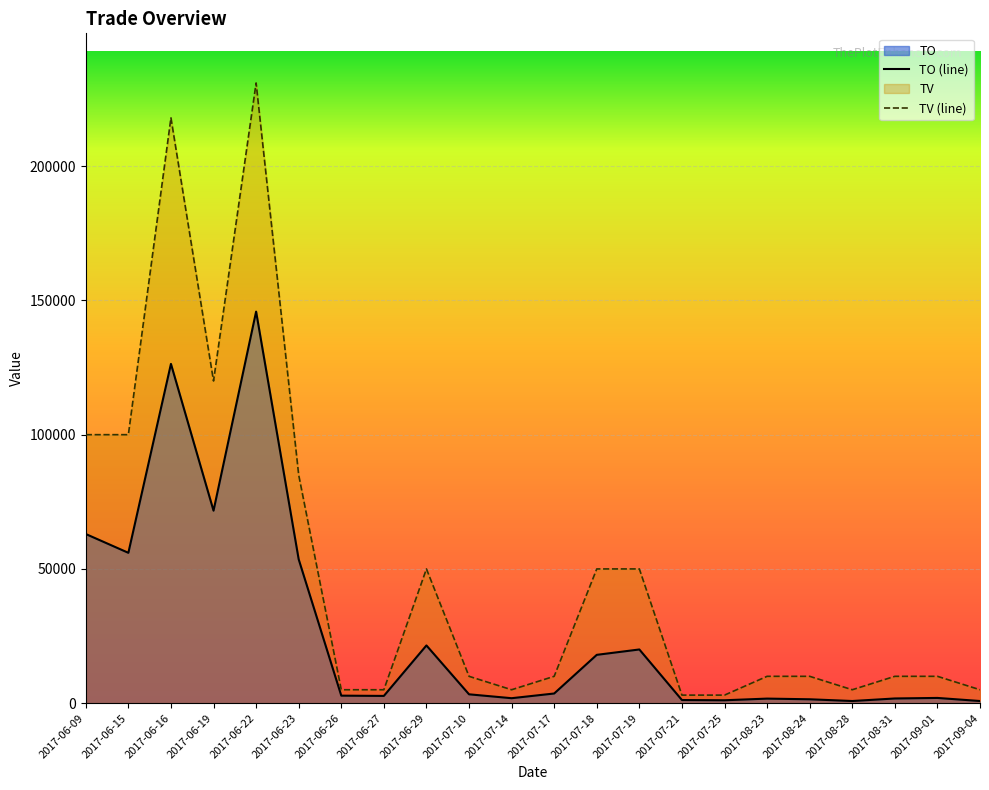

At which category is the sum across all series the highest?

2017-06-22